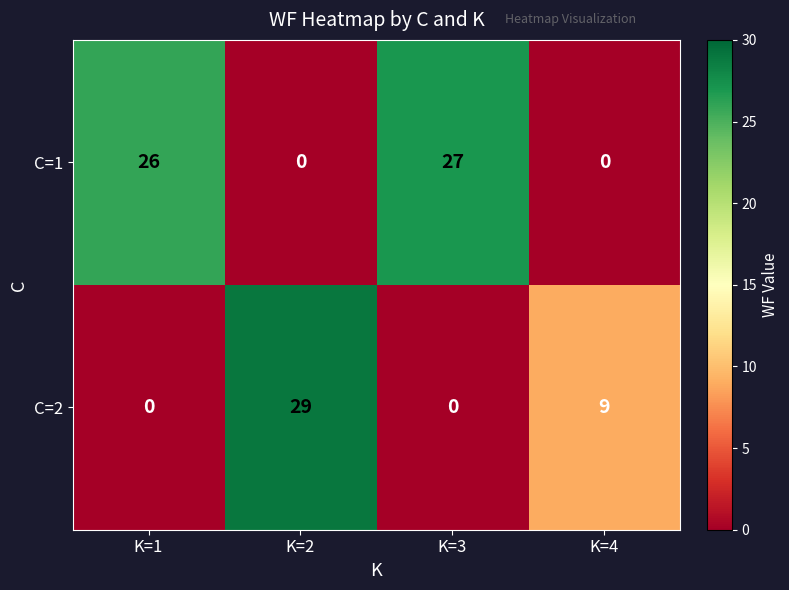

Reading left to right, transcribe all the data shown in this chart.

C=1: K=1=26	K=2=0	K=3=27	K=4=0
C=2: K=1=0	K=2=29	K=3=0	K=4=9